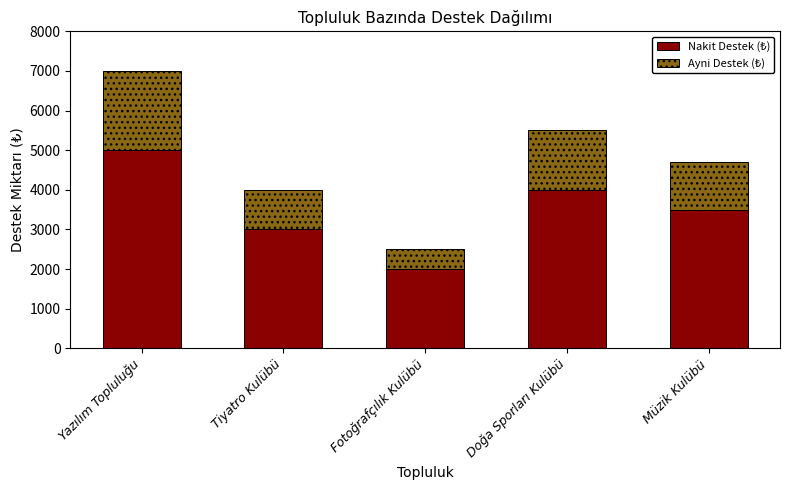

At which category is the sum across all series the highest?

Yazılım Topluluğu